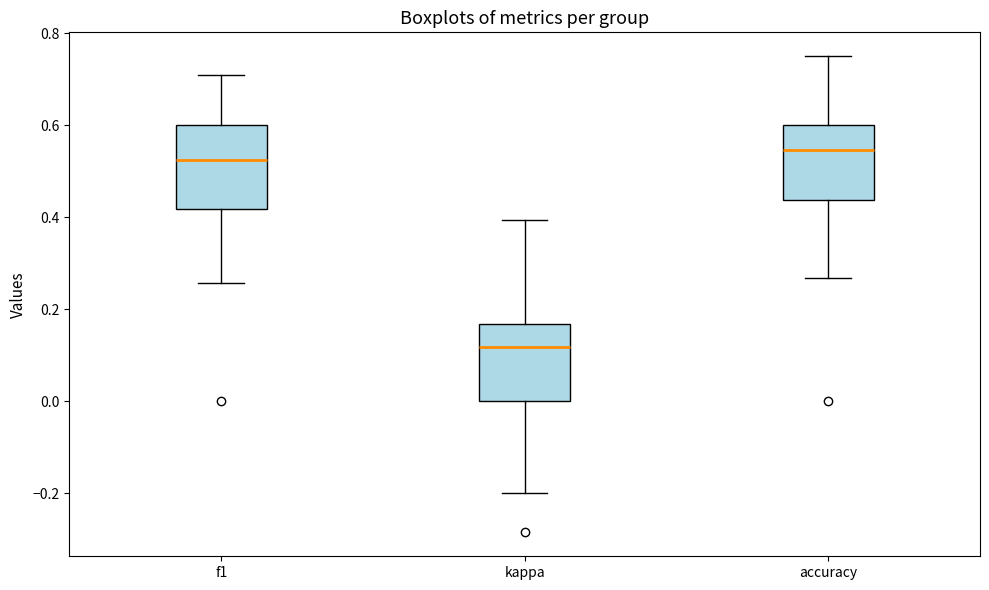

Where does the upper whisker of the box for accuracy end on the y-axis? The values are not printed on the chart, so give them approximately, as read against the axis.

0.76